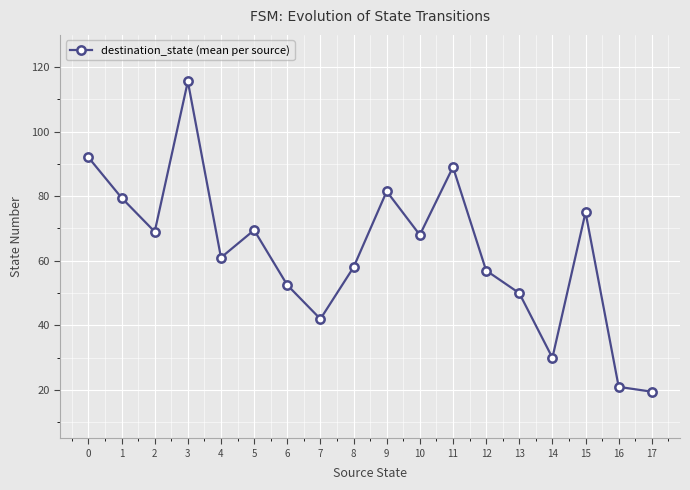

What is the minimum value shown in the chart?

19.5